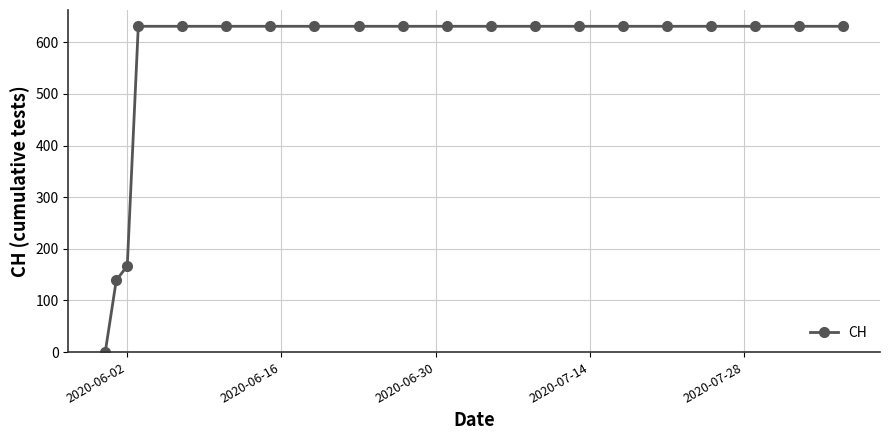

What is the average value?

552